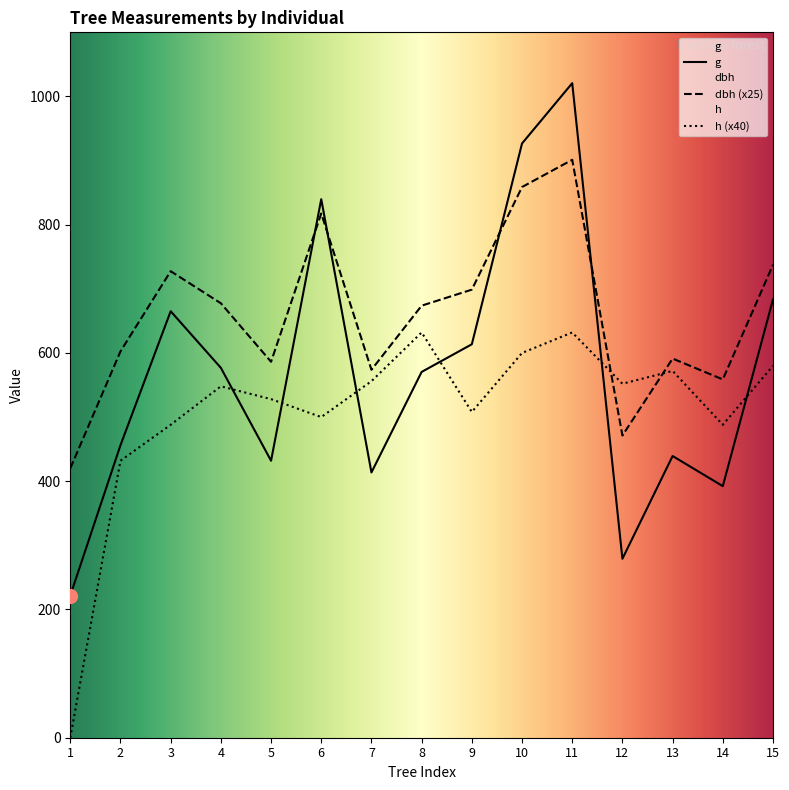

What is the sum of all h values?

7616.0